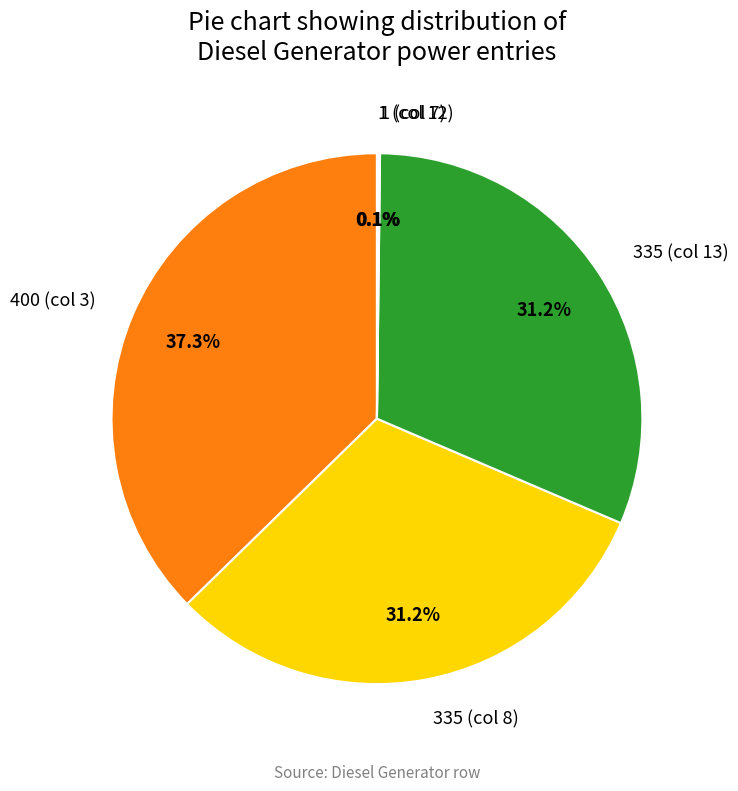

How much of the chart is everything except 400 (col 3)?

62.7%